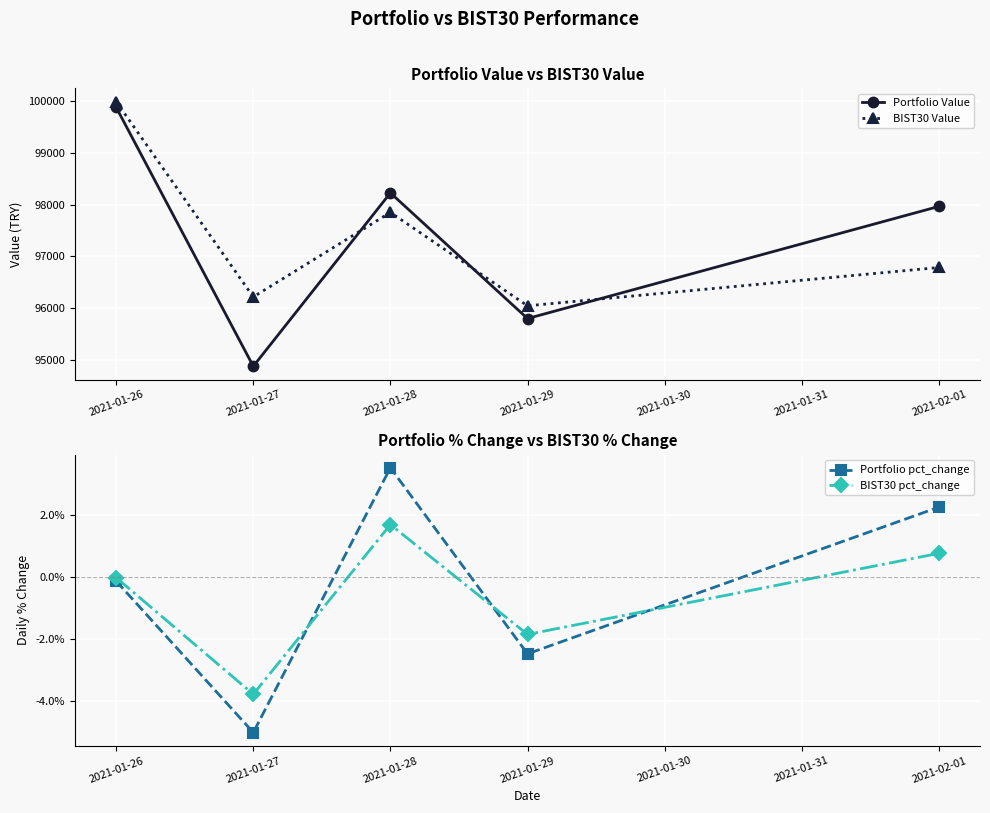

Rank the categories by Portfolio Value value from lowest to highest.

2021-01-27, 2021-01-29, 2021-02-01, 2021-01-28, 2021-01-26